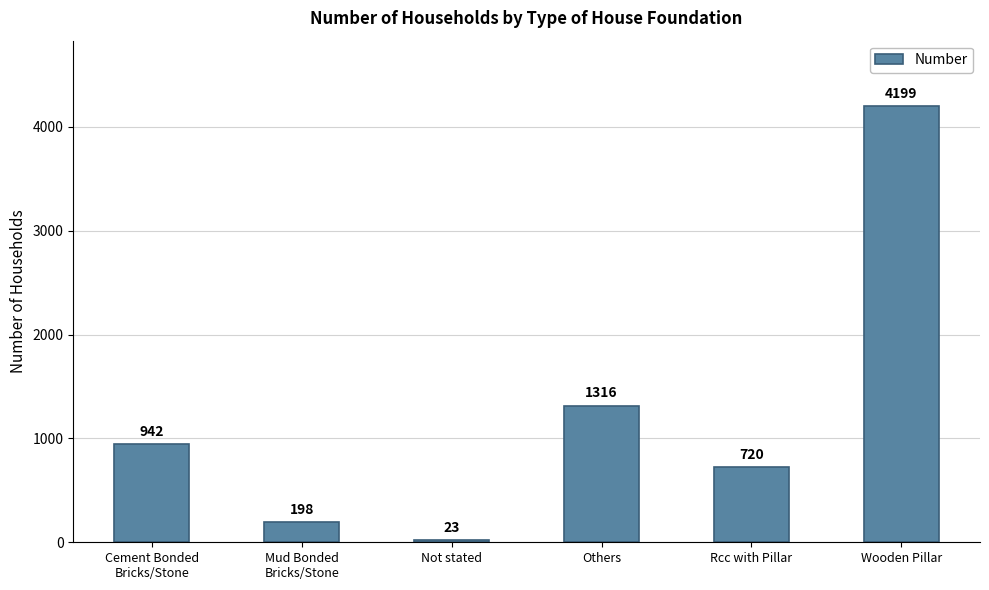

How many data points does each series have?

6